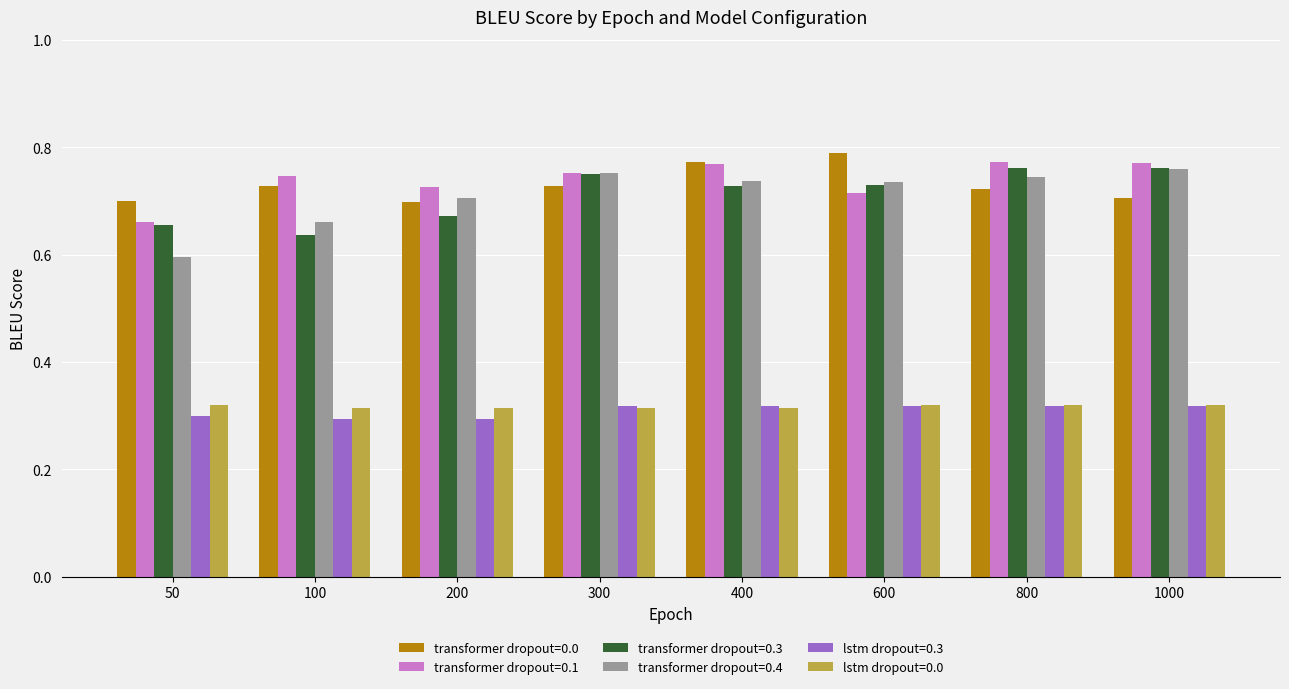

How many data points does each series have?

8